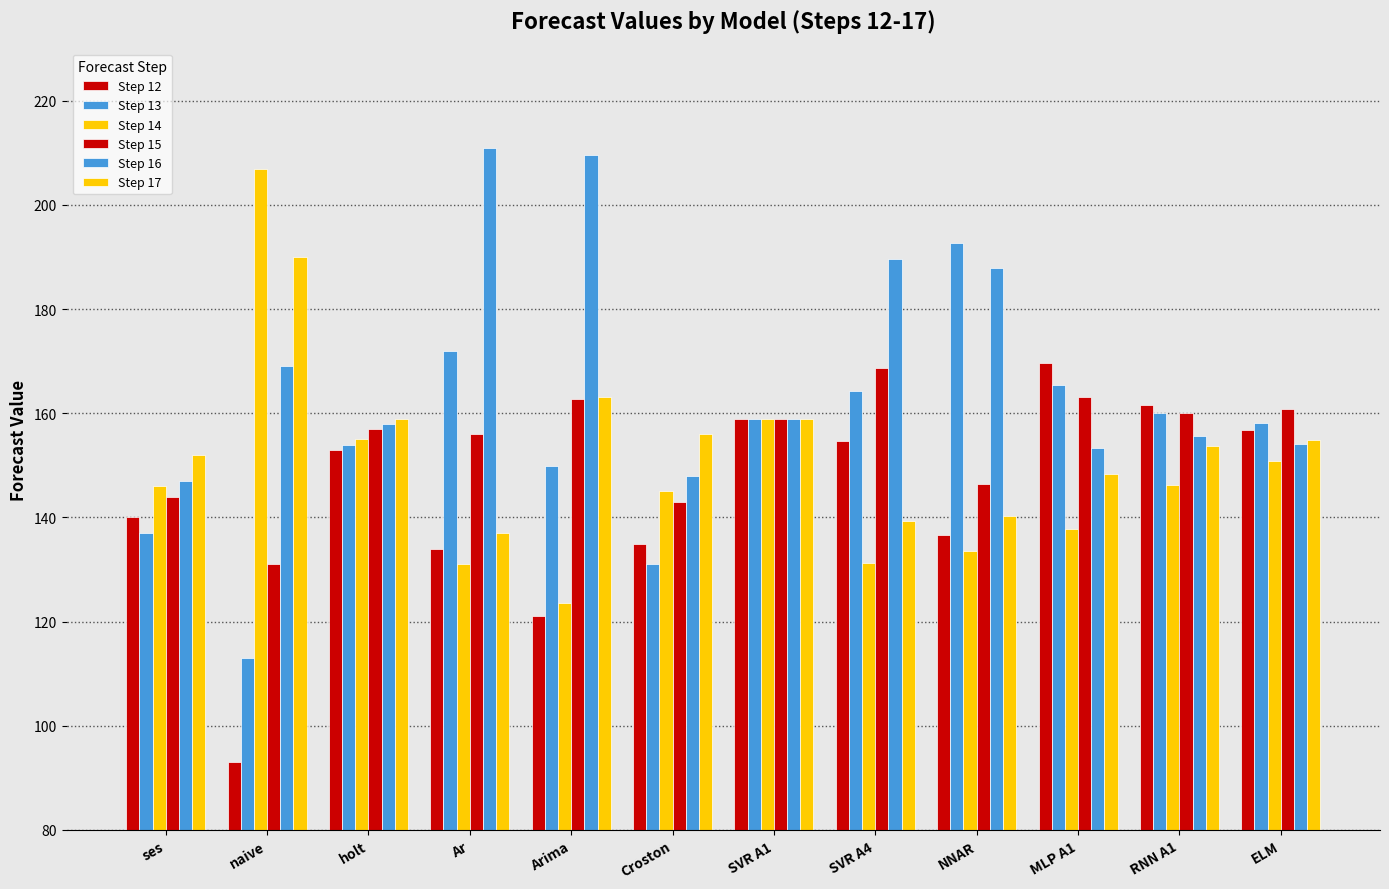

Are the bars grouped side by side (vs. stacked)?

Yes